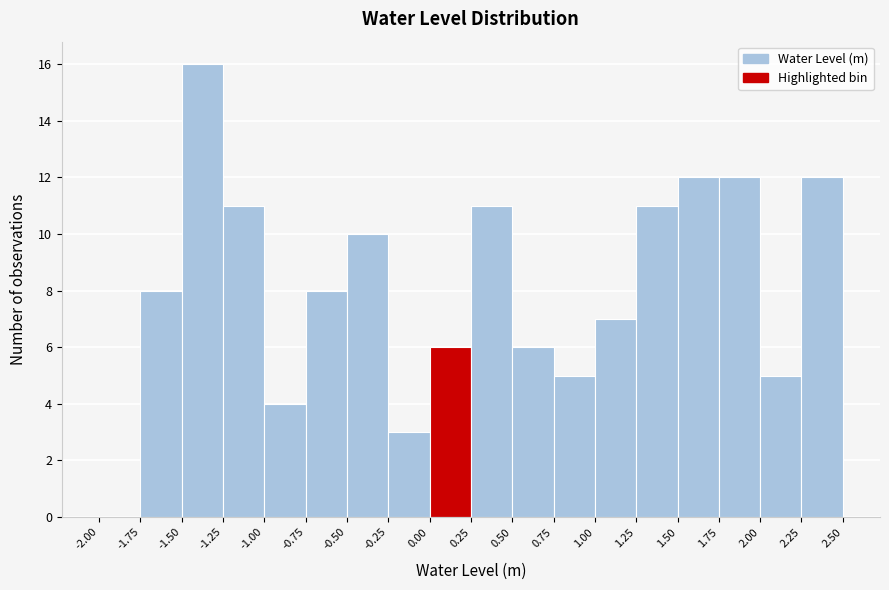

Over which range of the x-axis is the bar tallest?

-1.50 to -1.25